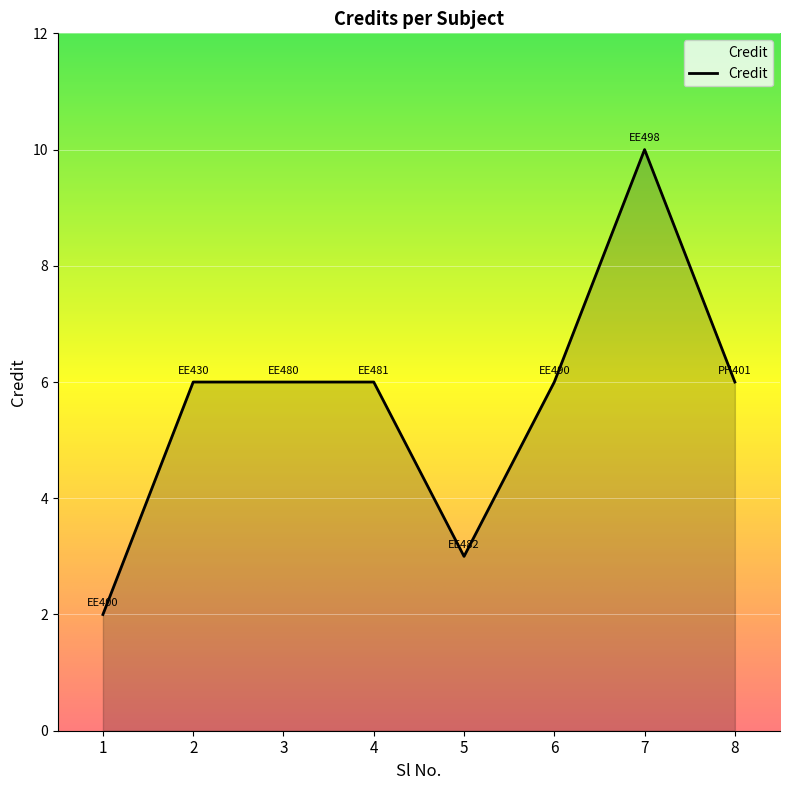

How many lines are shown in the chart?

1